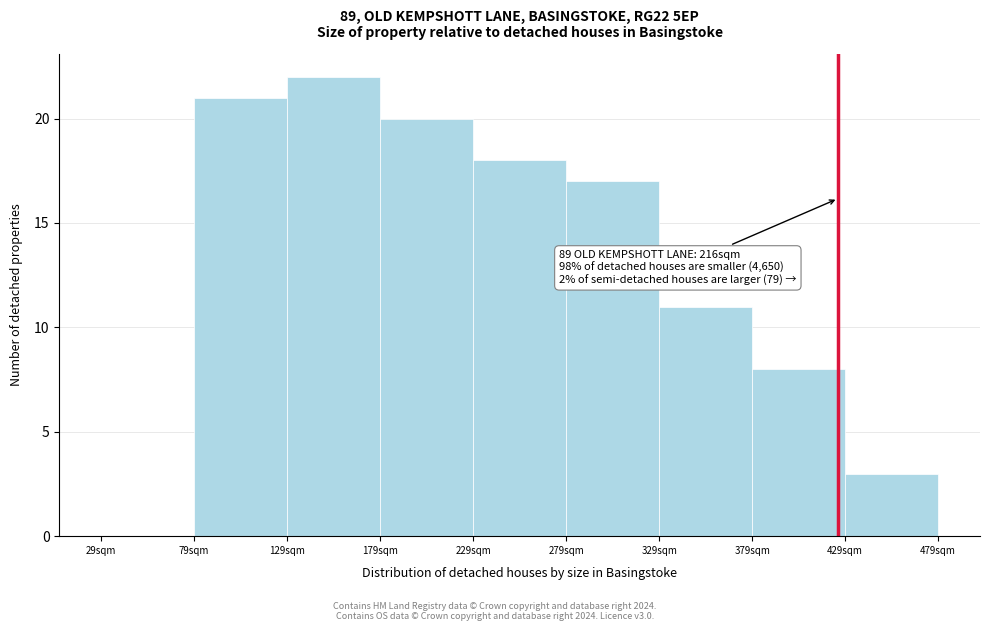

Reading left to right, list all the values displayed in this chart.

29sqm=0	79sqm=21	129sqm=22	179sqm=20	229sqm=18	279sqm=17	329sqm=11	379sqm=8	429sqm=3